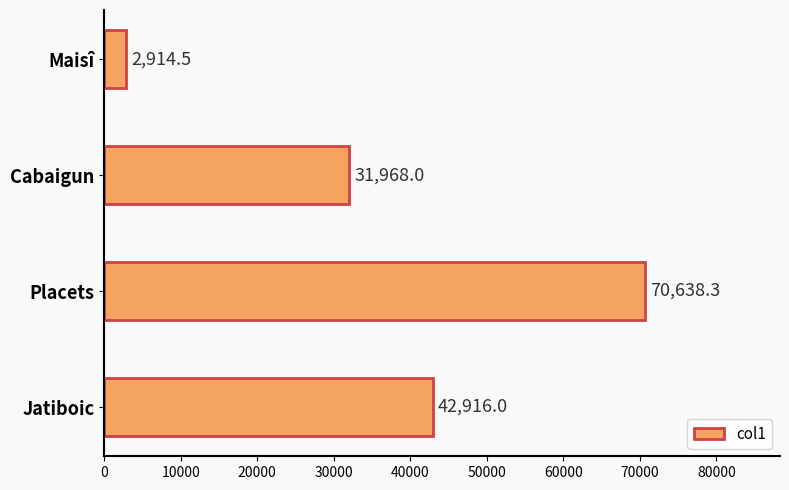

Read the value at Jatiboic.

42916.0